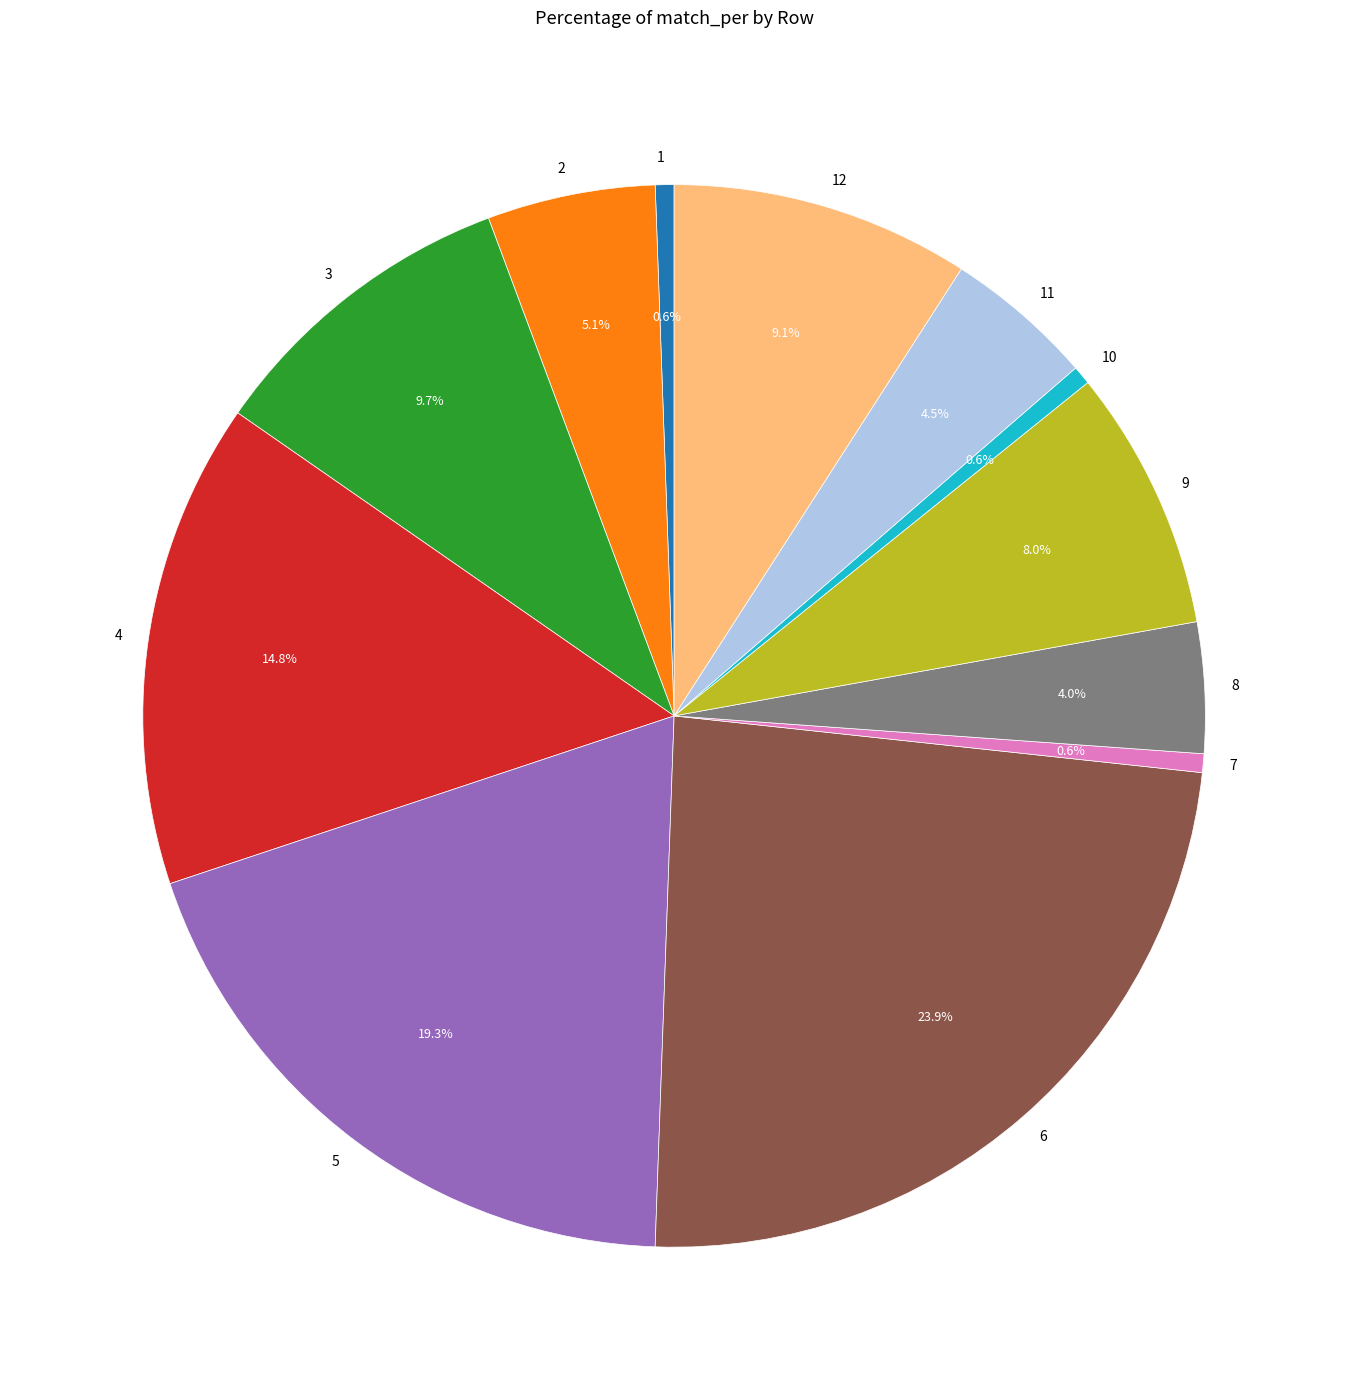

To the nearest percent, what percentage of the pie is 4?

15%